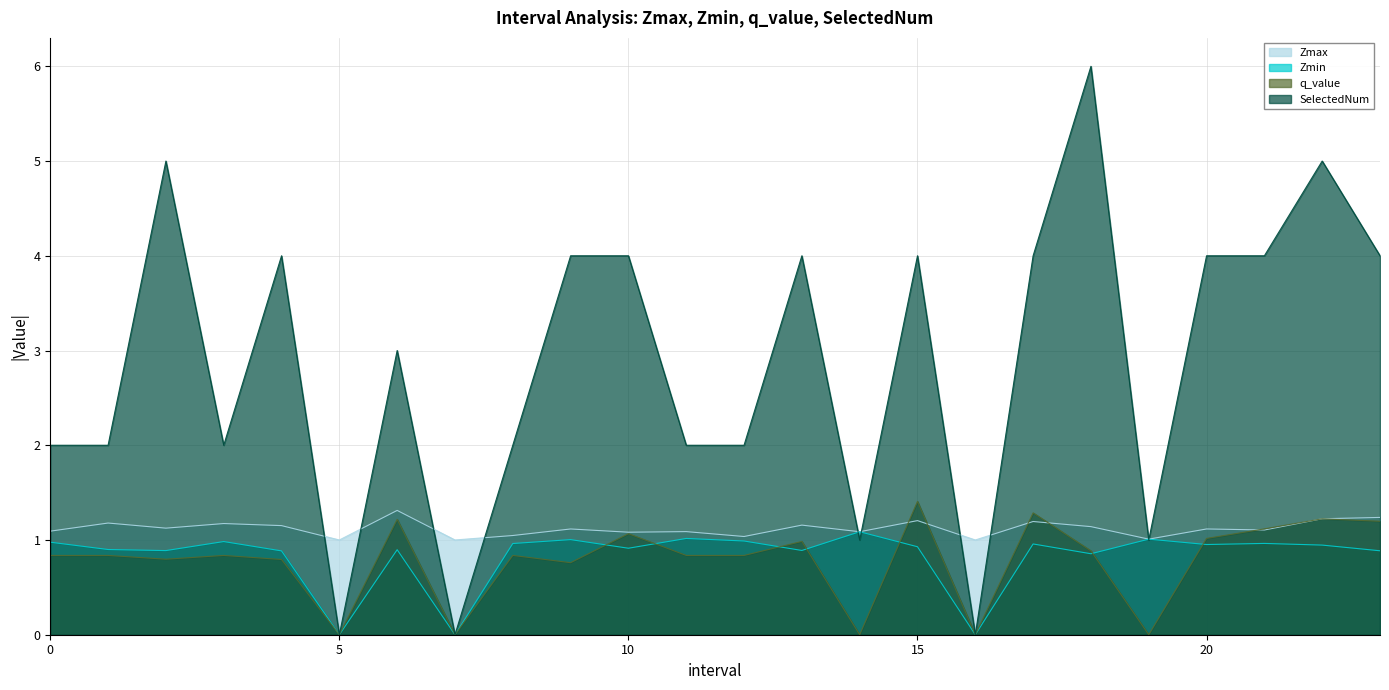

Does the chart have visible grid lines?

Yes